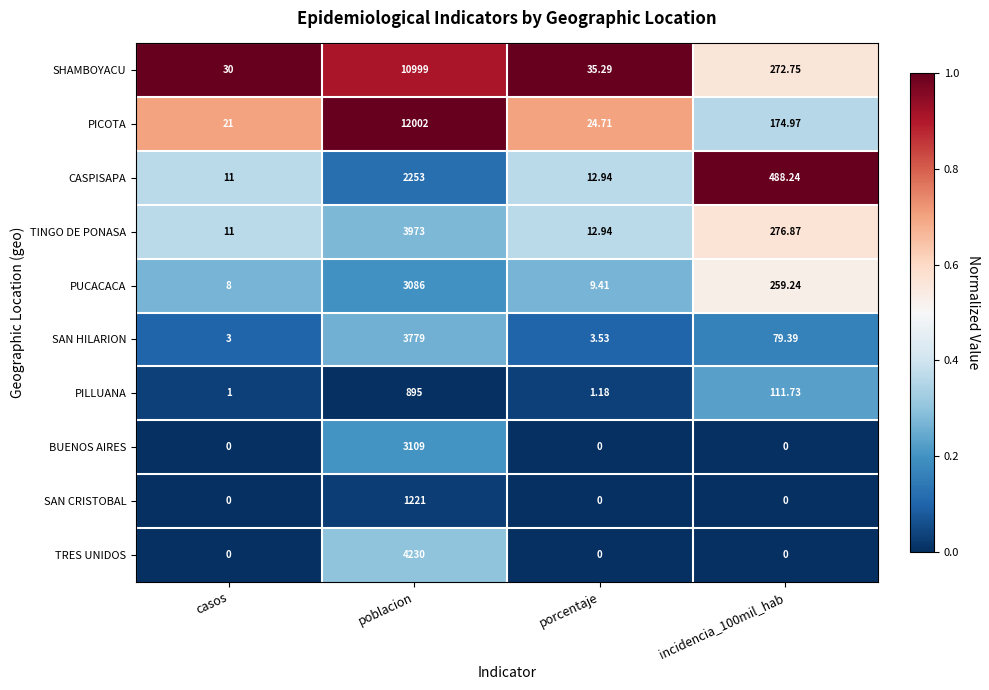

Is the value of SAN CRISTOBAL at poblacion greater than the value of BUENOS AIRES at incidencia_100mil_hab?

Yes